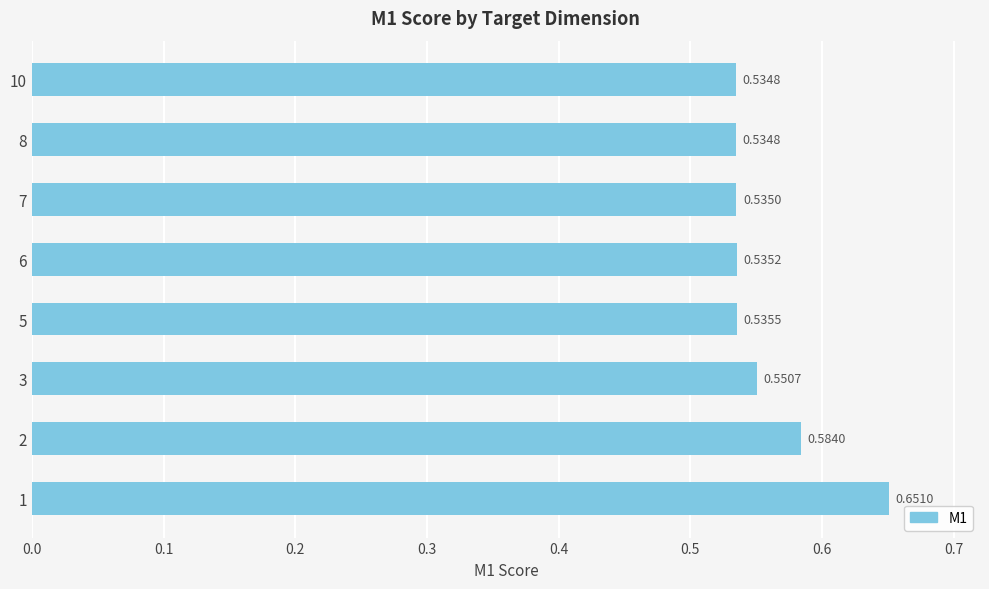

What is the sum of all values?

4.5